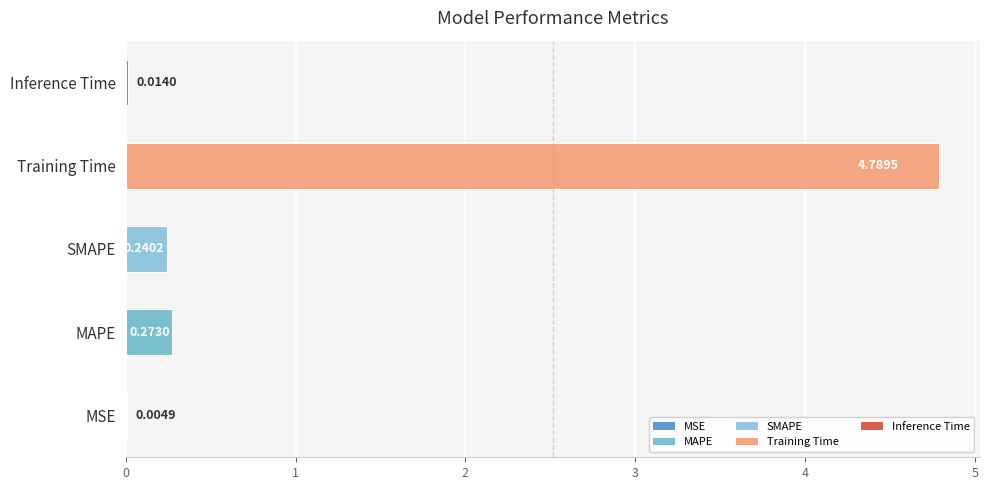

At which label is the value closest to 2?

MAPE